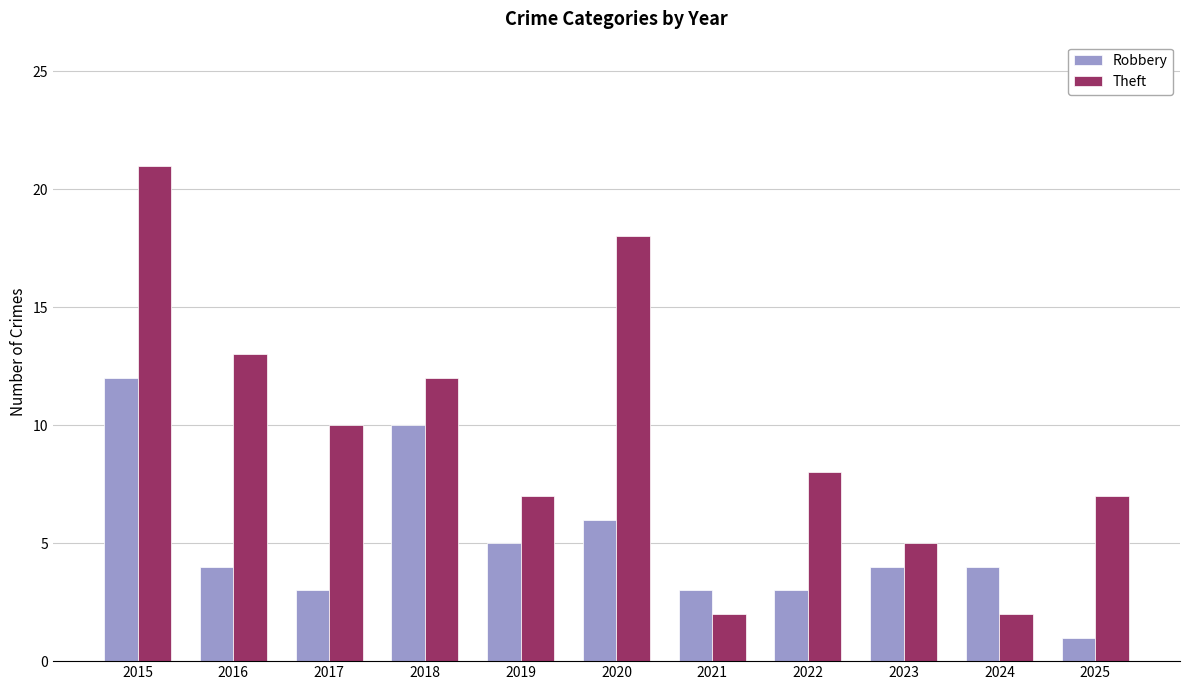

Is the value of Robbery at 2016 greater than the value of Theft at 2015?

No